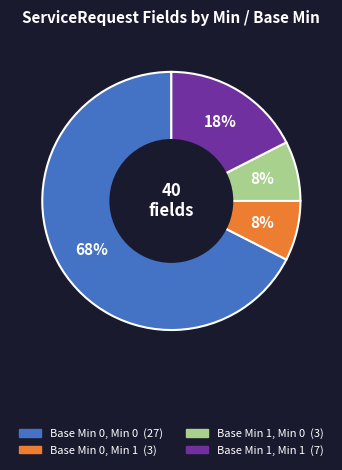

Does any single category account for the majority?

Yes